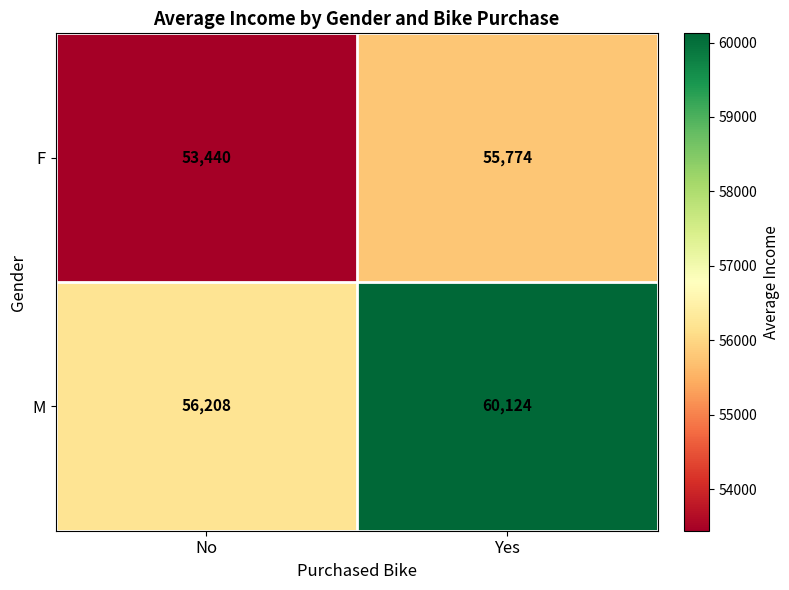

Count the number of data series in this chart.

2